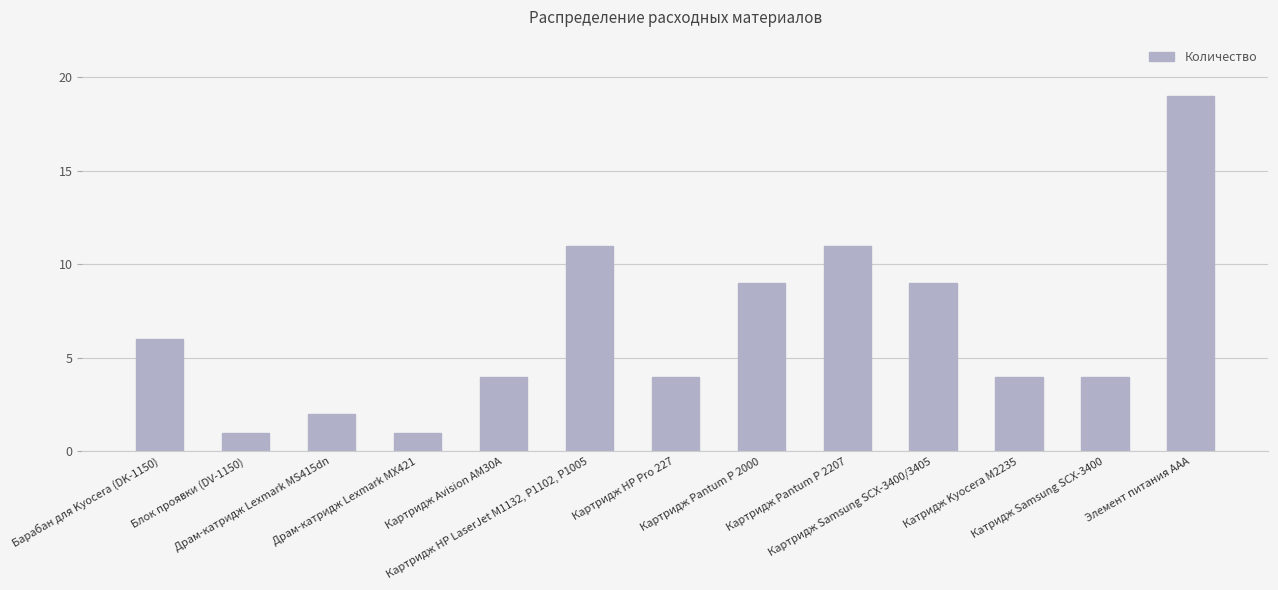

What is the greatest value displayed?

19